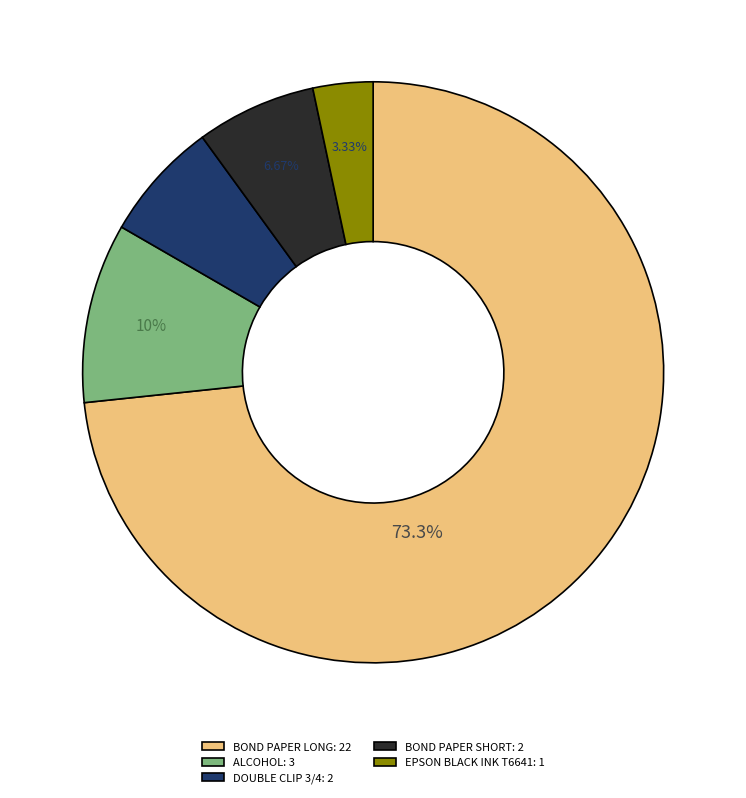

How many slices are in this pie chart?

5